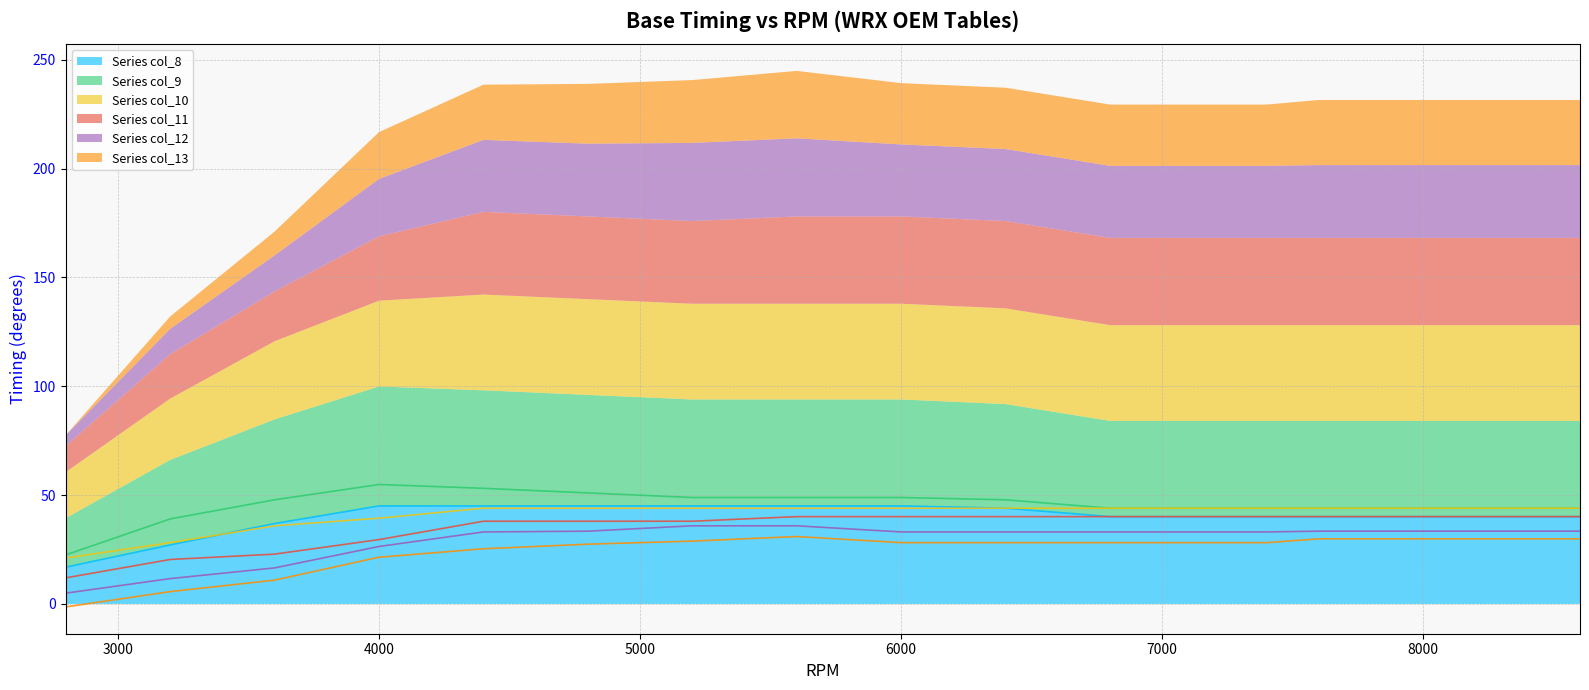

Rank the series at 6000 from highest to lowest value.

col_9 line, col_8 line, col_10 line, col_11 line, col_12 line, col_13 line